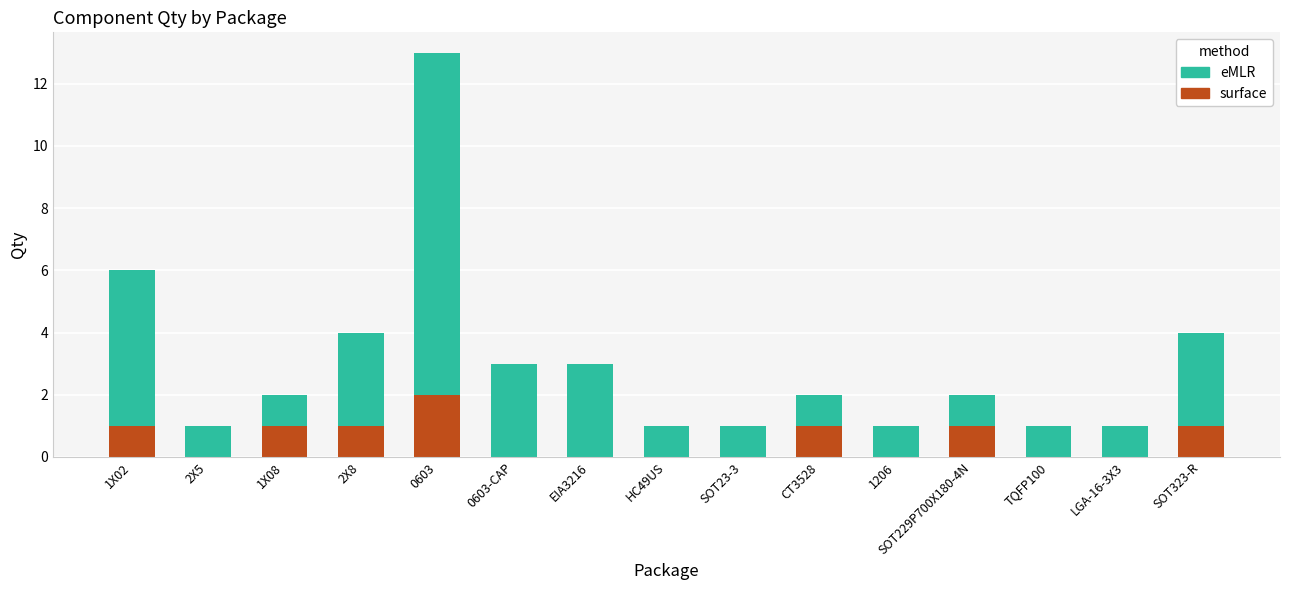

Count the number of categories in the chart.

15